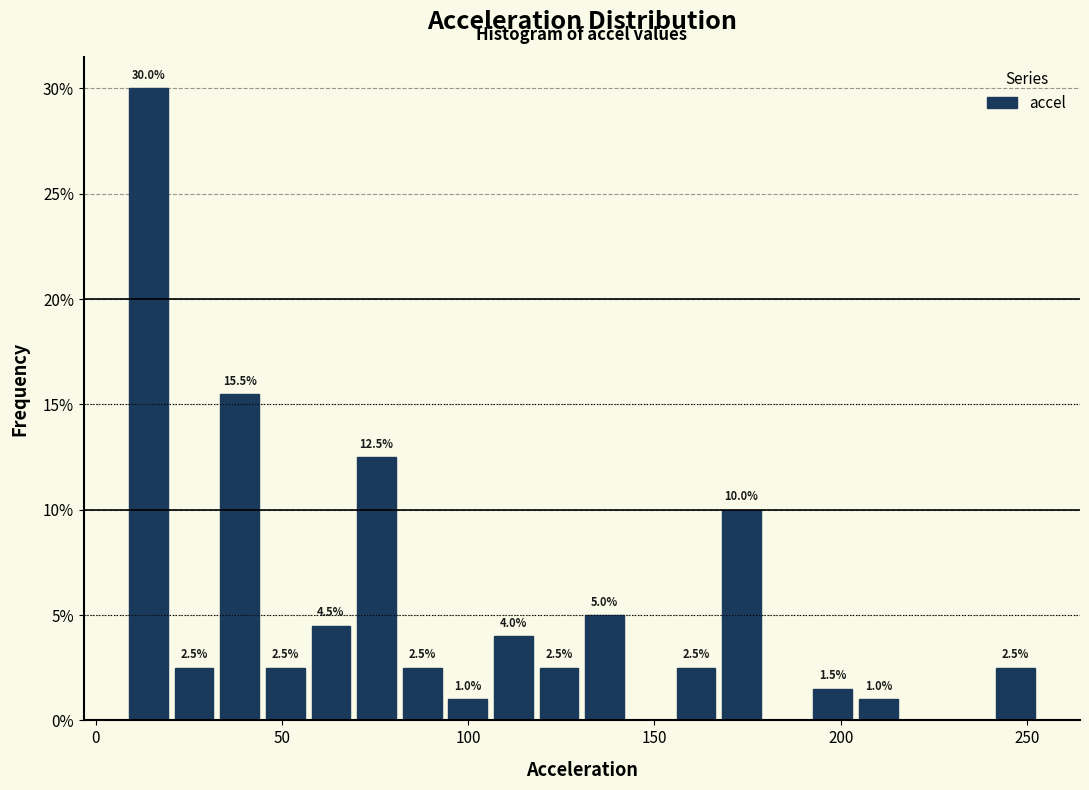

Read against the x-axis, roughly where is the centre of the tallest bar?

15